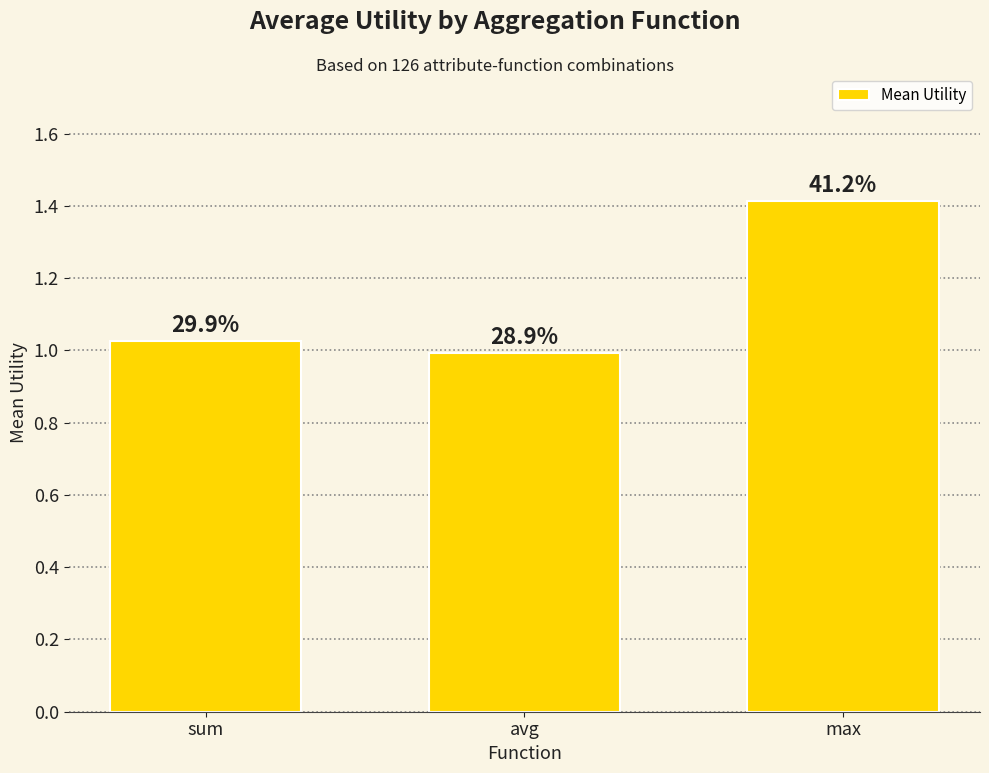

List the labels in order of value, largest first.

max, sum, avg